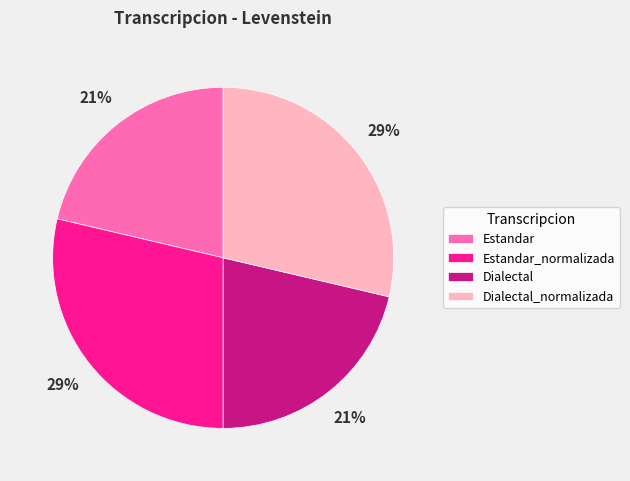

To the nearest percent, what is the average slice percentage?

25%